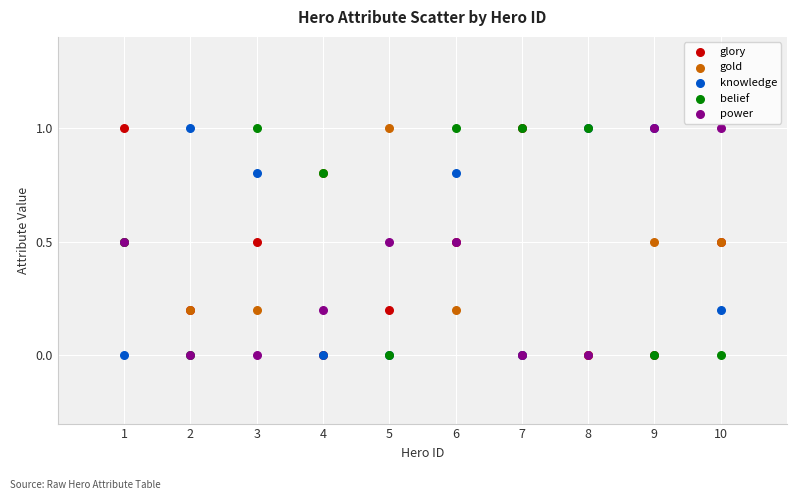

What are all the series names shown in the legend?

glory, gold, knowledge, belief, power